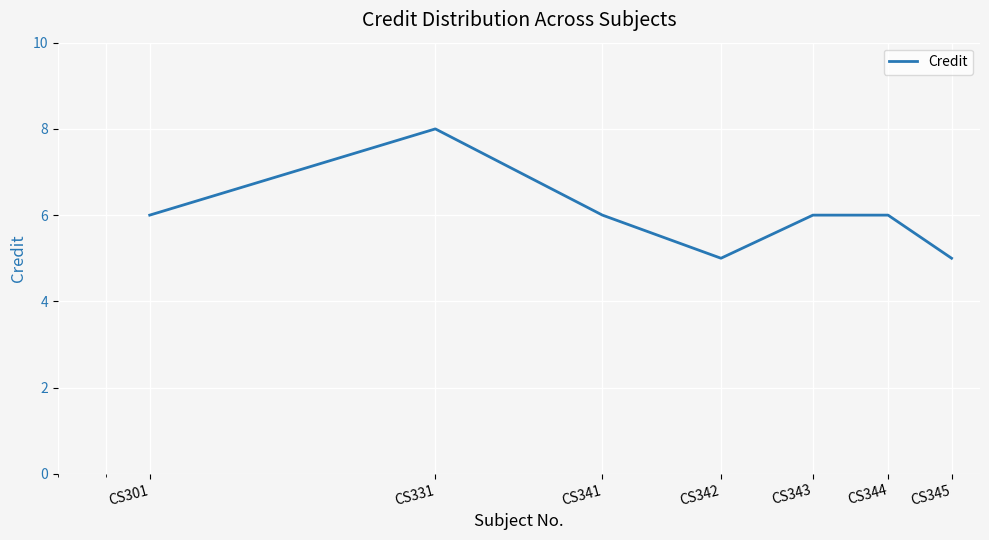

True or false: there are more than 0 points higher than both neighbors.

True